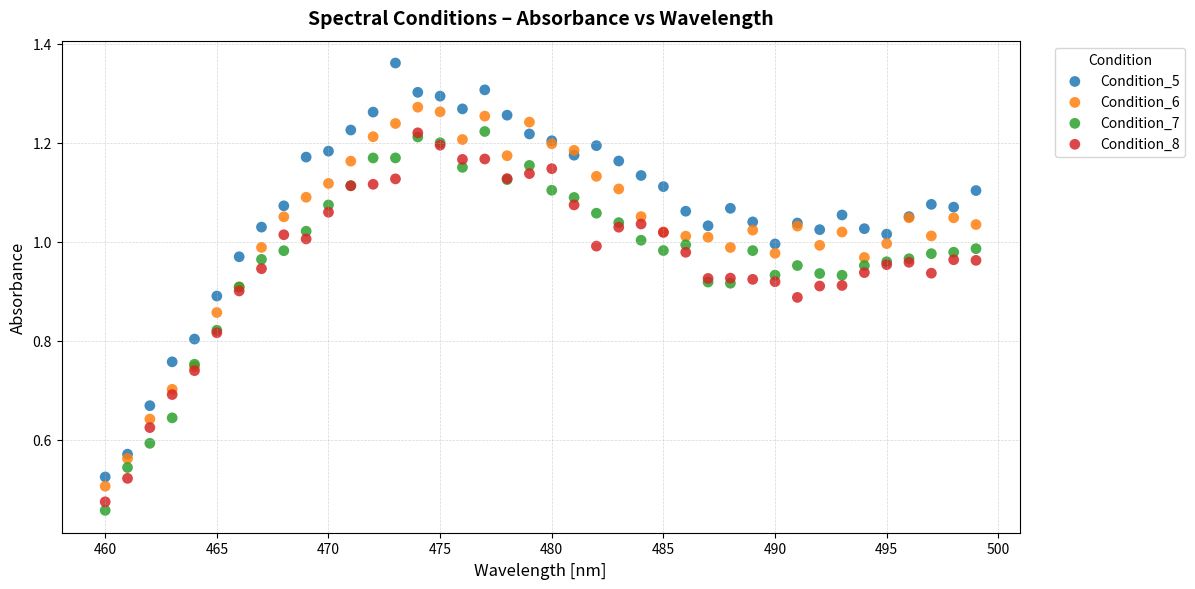

Which series reaches the minimum Y coordinate?

Condition_7